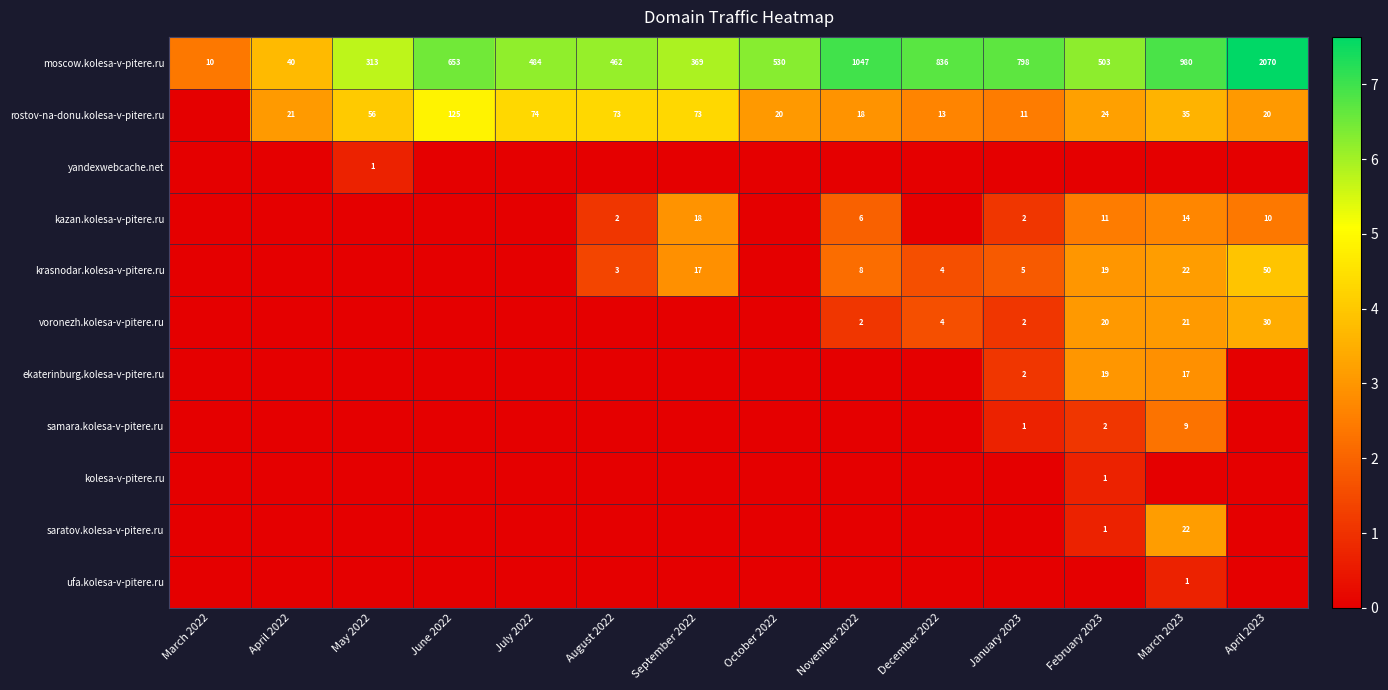

True or false: moscow.kolesa-v-pitere.ru has a value of 14 at March 2022.

False